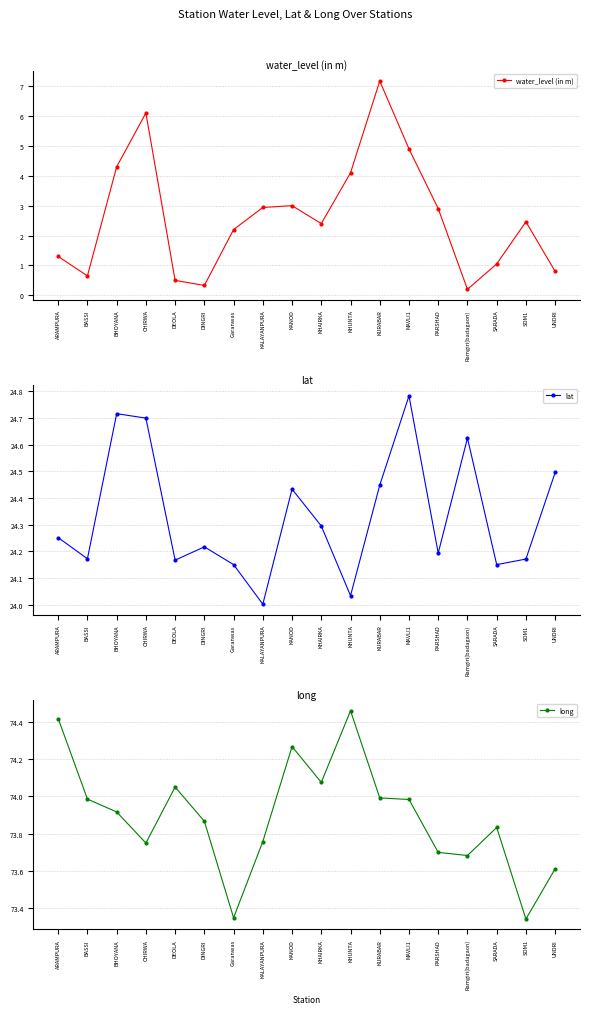

The water_level (in m) series shows 6.1 at CHIRWA. True or false?

True